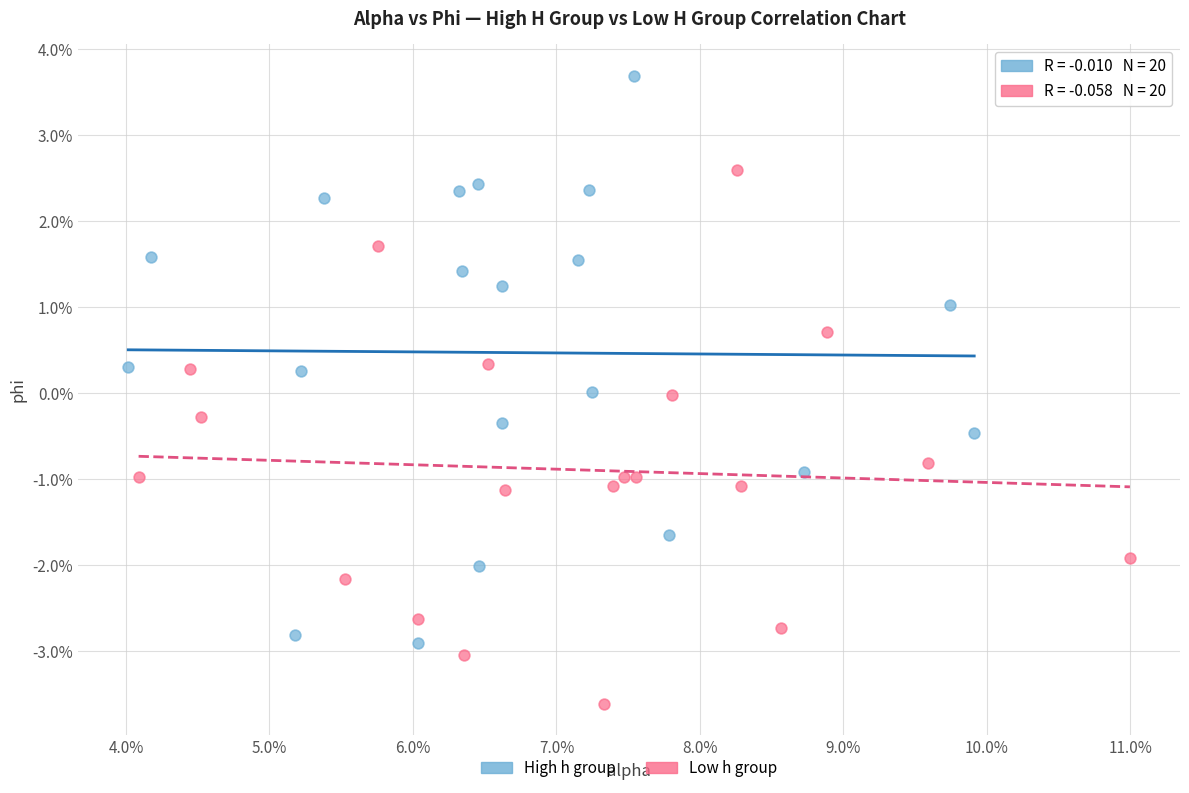

What are all the series names shown in the legend?

High h group, Low h group